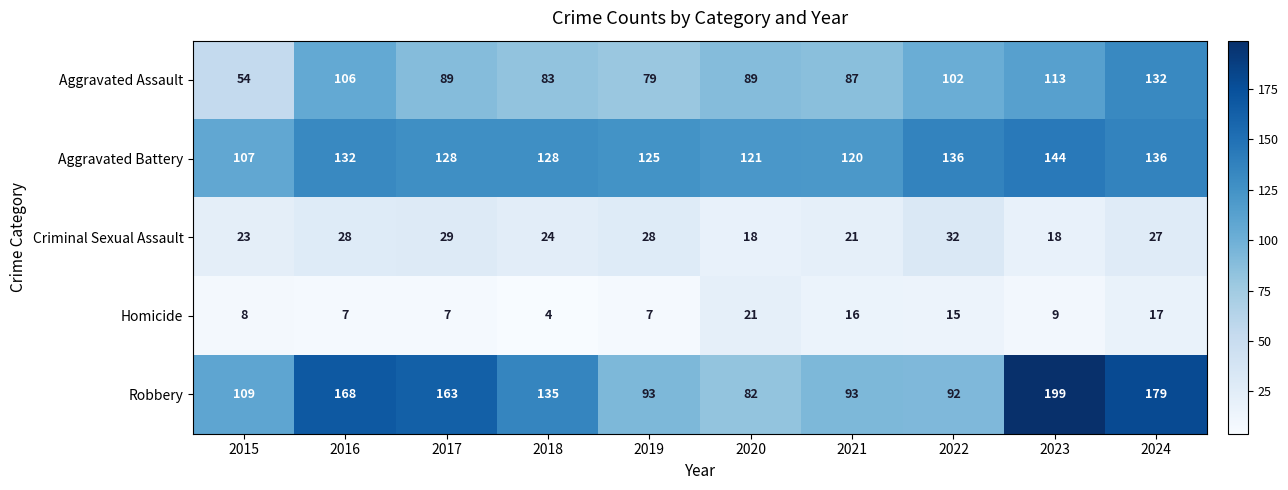

Which series has the largest total across all categories?

Robbery